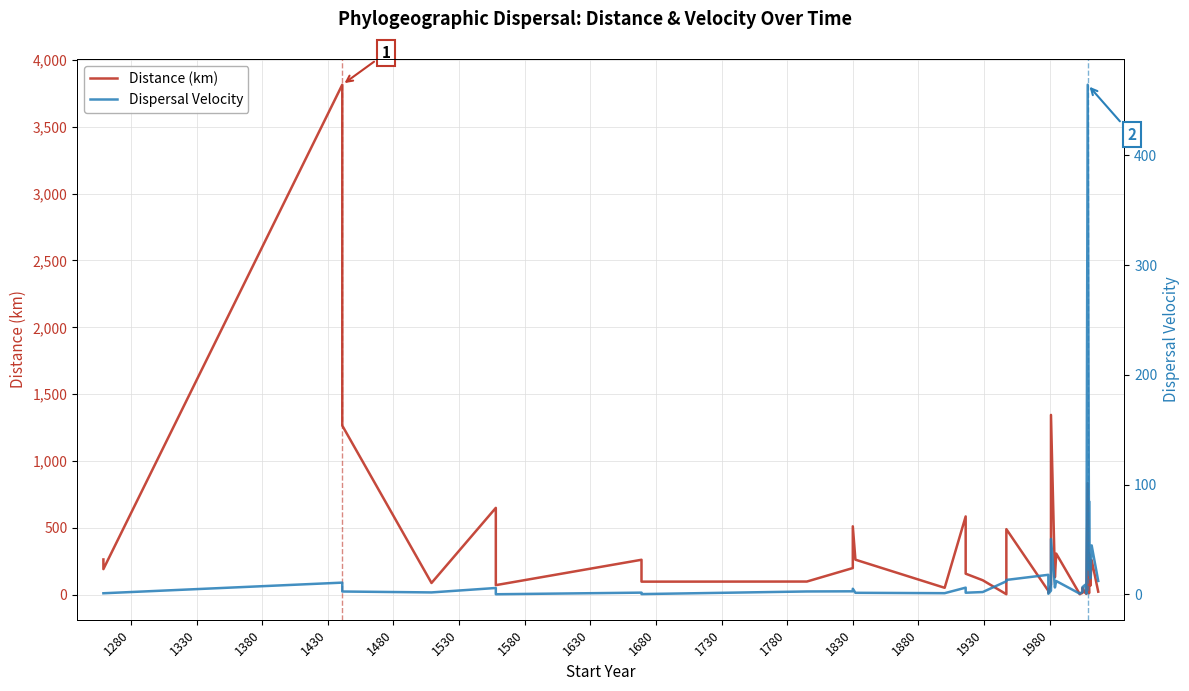

List the series in order of their overall mean, lowest first.

Dispersal Velocity, Distance (km)